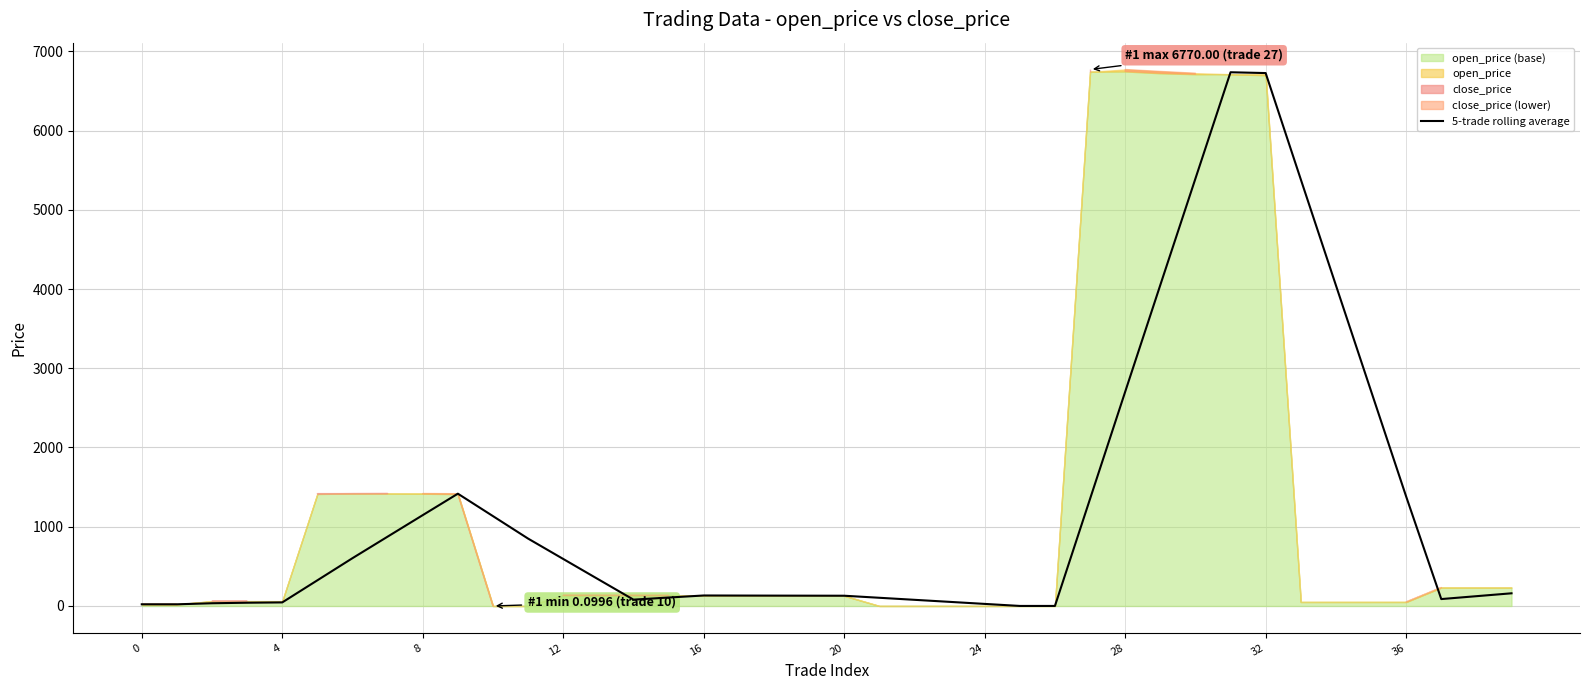

Is it true that the value at 22 is 47.4?

False